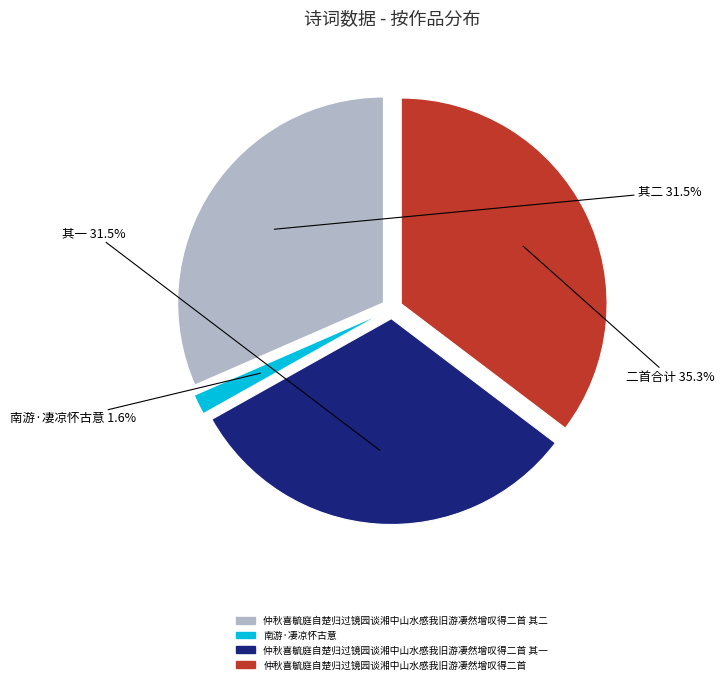

Do 仲秋喜毓庭自楚归过镜园谈湘中山水感我旧游凄然增叹得二首 and 南游·凄凉怀古意 together represent more than half of the pie?

No